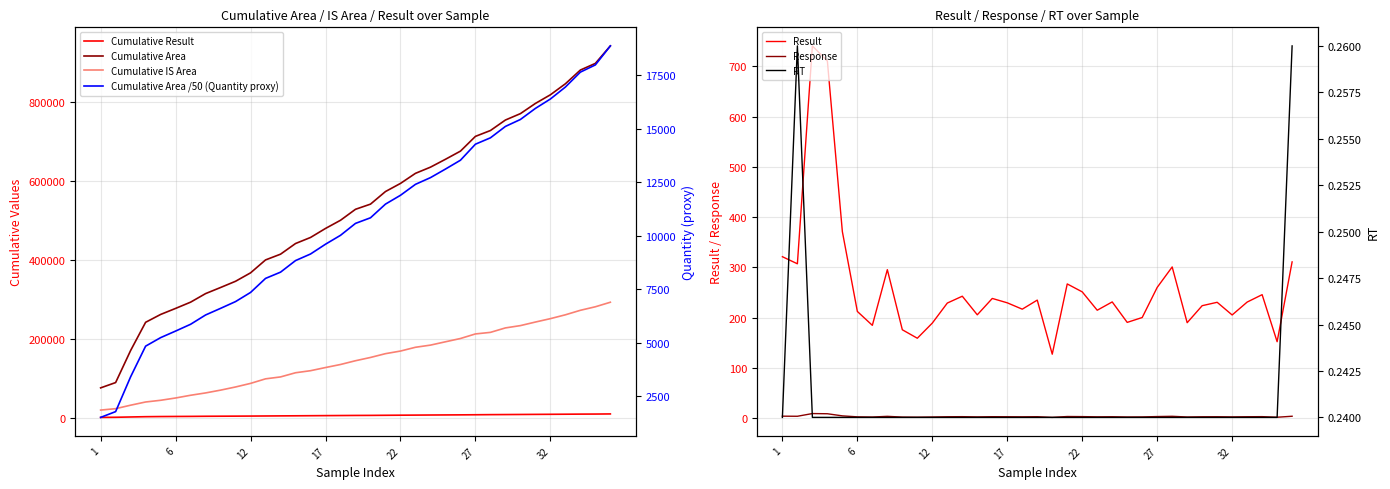

How many interior local valleys does the Response series have?

11